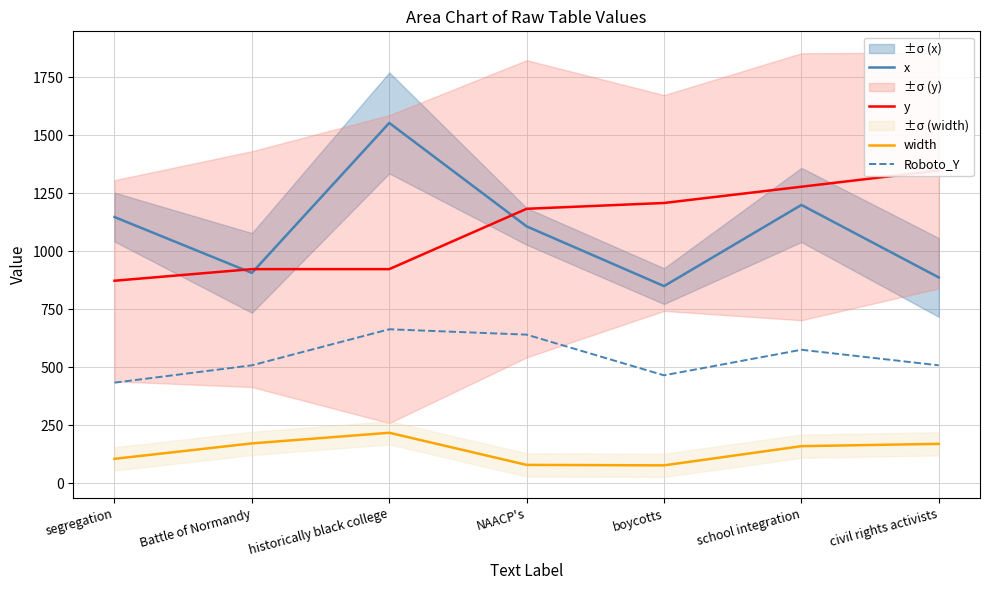

Reading right to left, list all the values displayed in this chart.

x: 886.6	1199.0	849.3	1106.7	1552.4	906.2	1146.9
y: 1347.5	1277.5	1207.5	1182.5	922.5	922.5	872.5
width: 169.8	159.8	77.1	79.1	217.5	171.7	105.2
Roboto_Y: 508.1	575.1	465.0	640.2	663.4	508.1	433.3